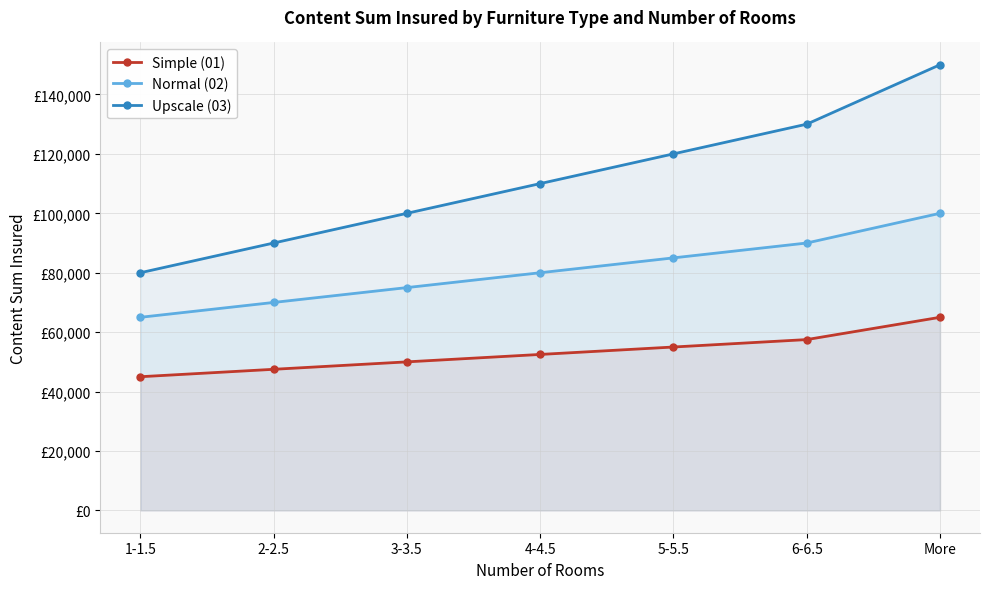

What is the label of the 2nd point from the left?

2-2.5